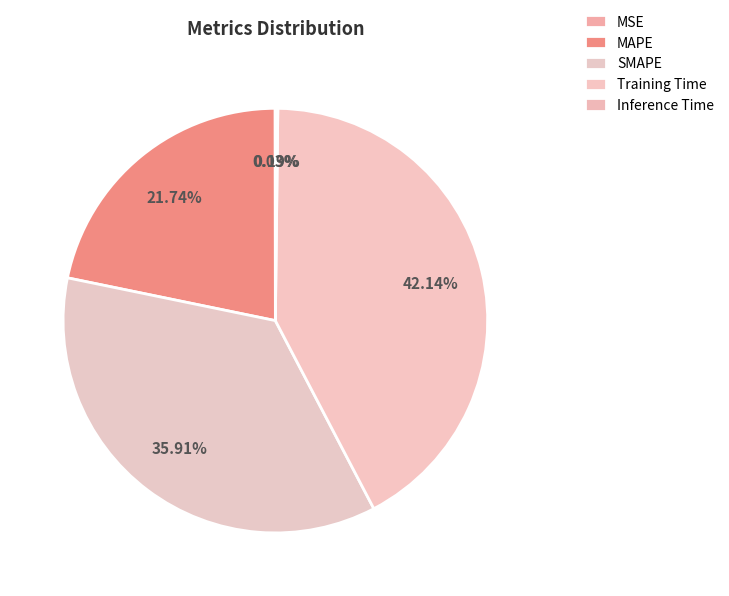

What percentage do Inference Time and SMAPE together represent?

36.1%